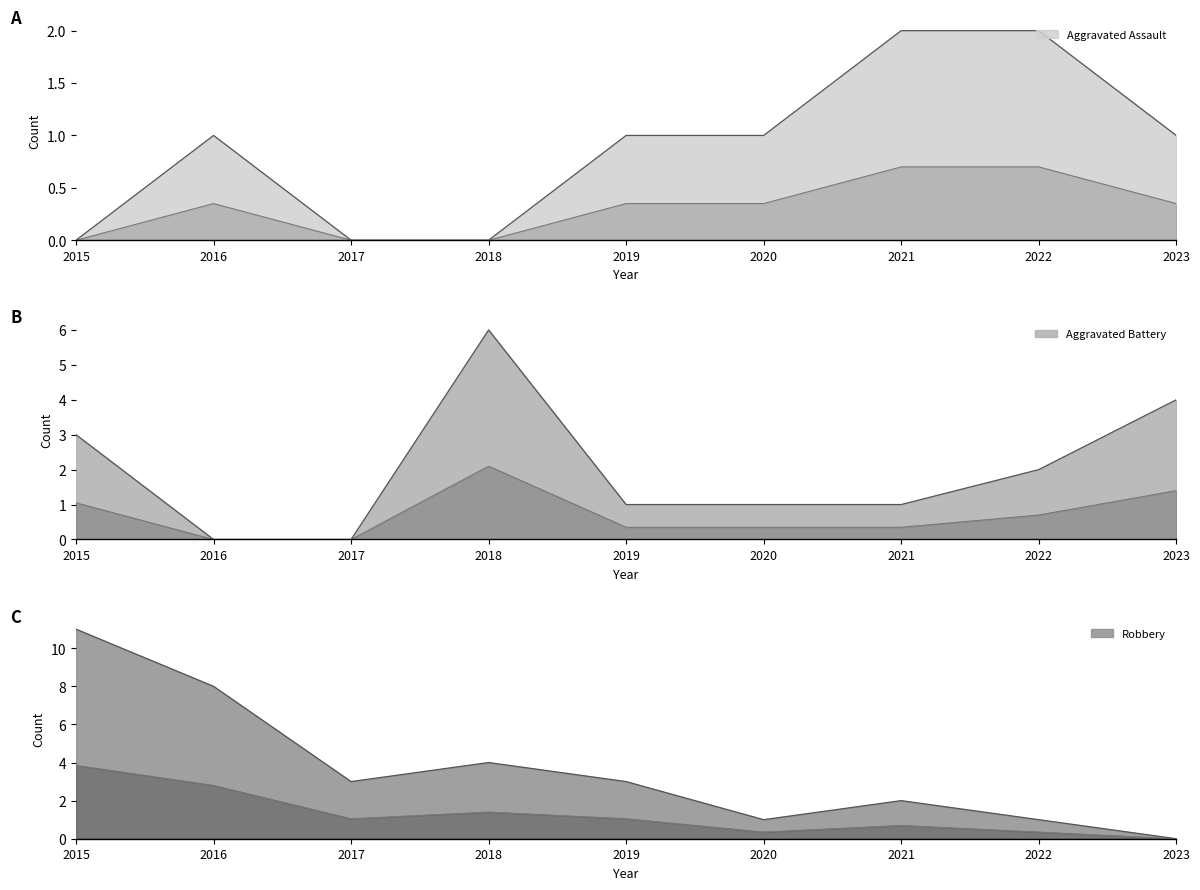

Between 2020 and 2023, which series saw the biggest shift?

Aggravated Battery